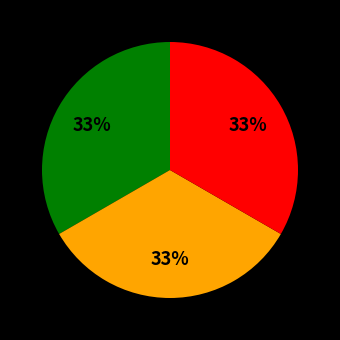

Is there any slice that represents more than half of the pie?

No